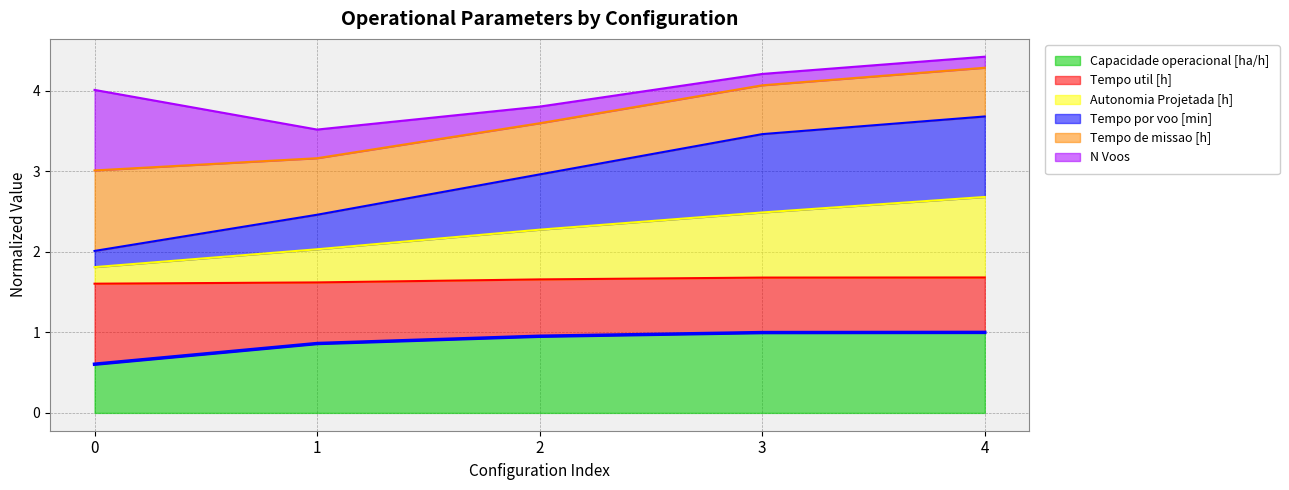

Which series has the widest spread of values?

Tempo por voo [min]